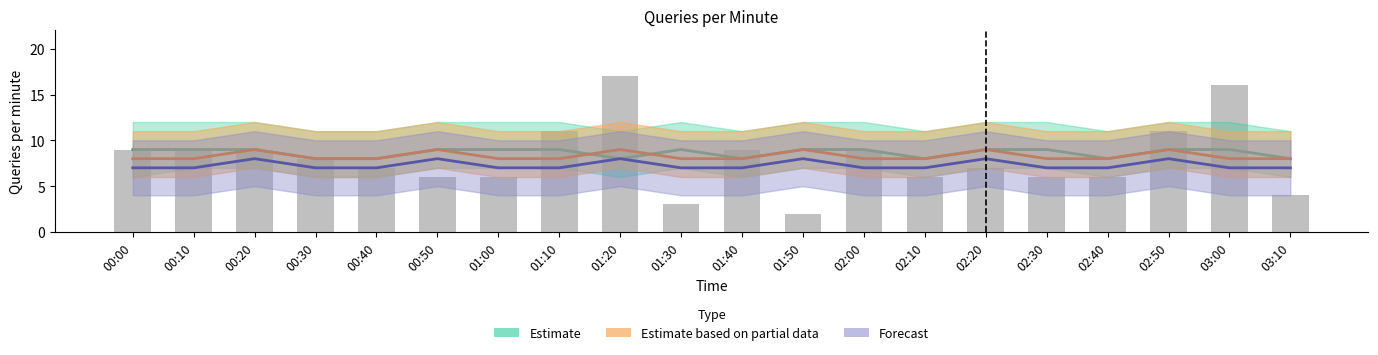

What is the sum of all Estimate based on partial data values?

166